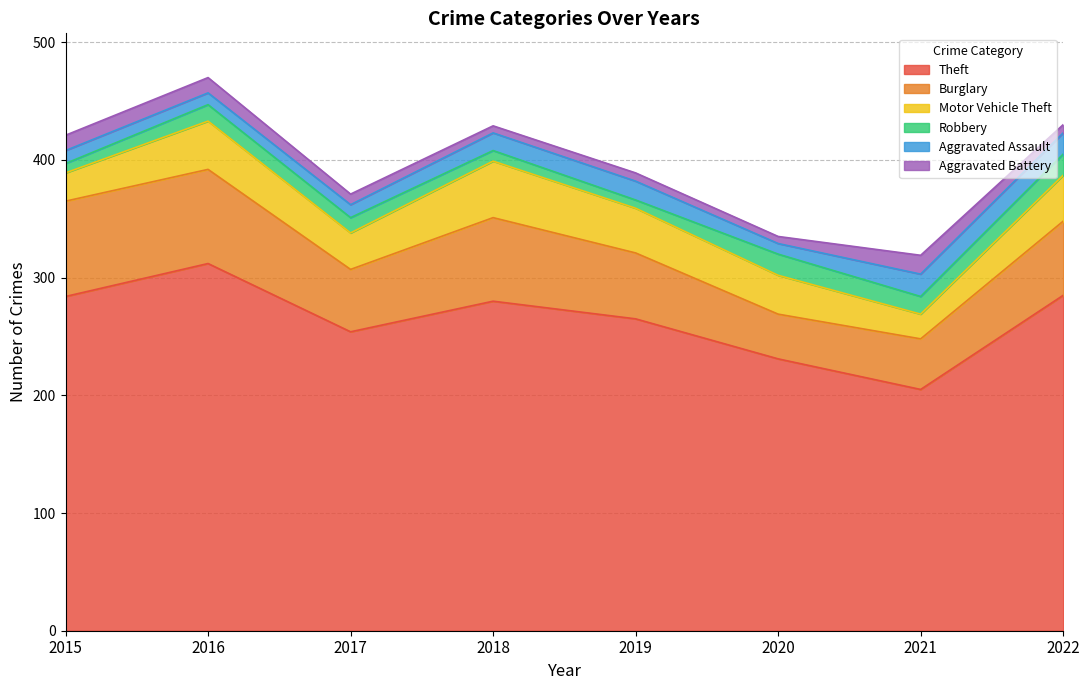

The Motor Vehicle Theft series shows 11 at 2021. True or false?

False